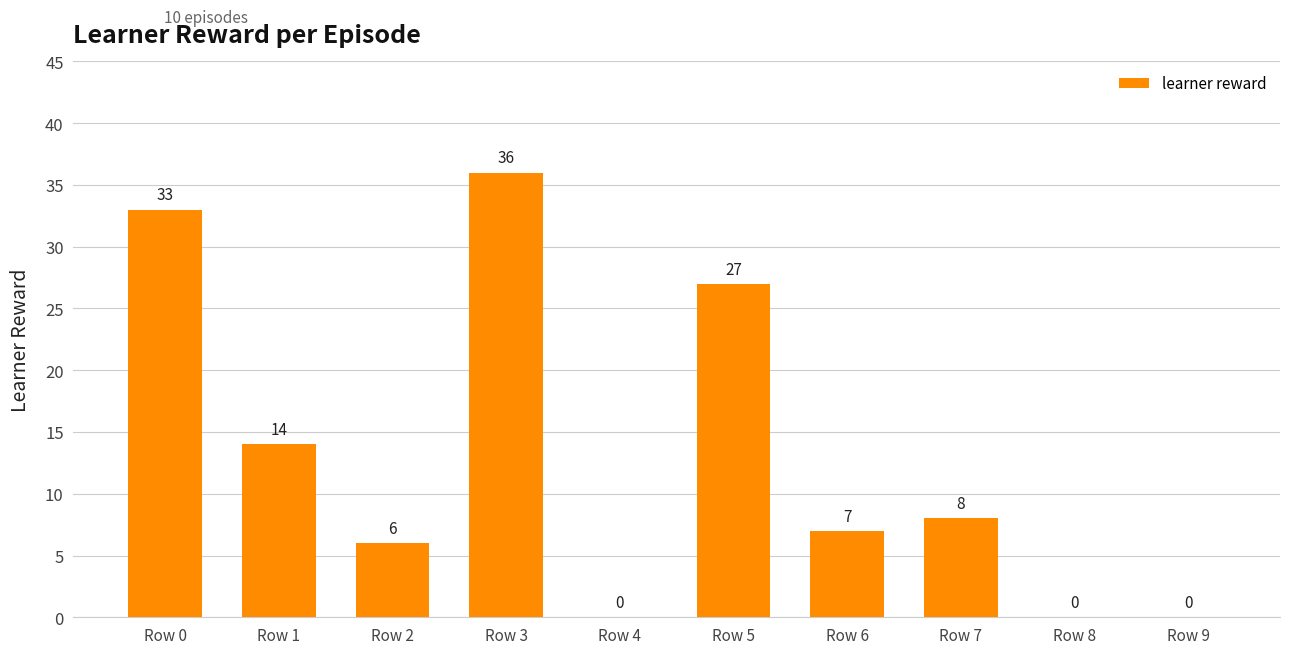

The value at Row 9 is 19. True or false?

False